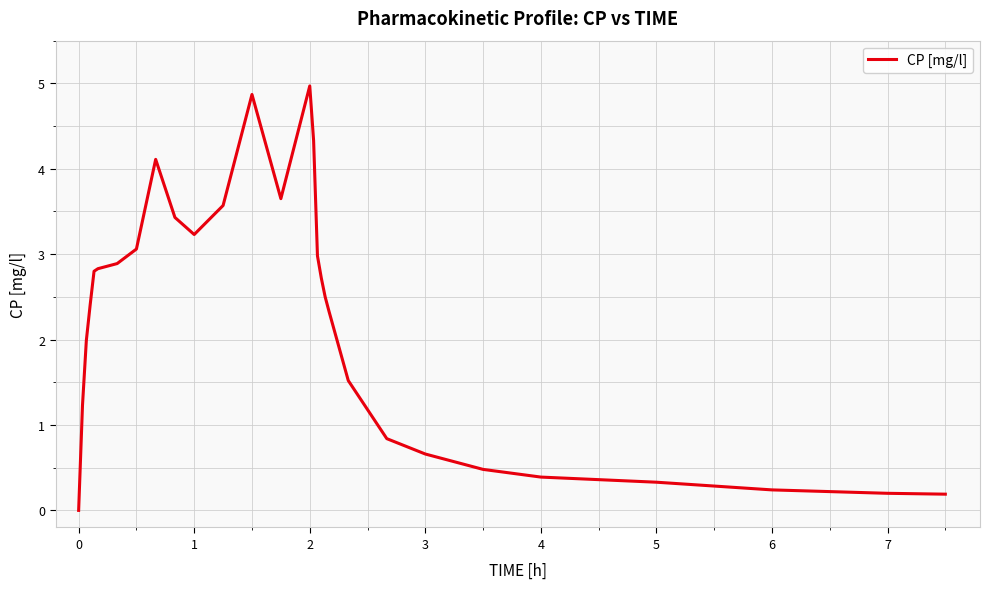

What is the greatest value displayed?

5.0